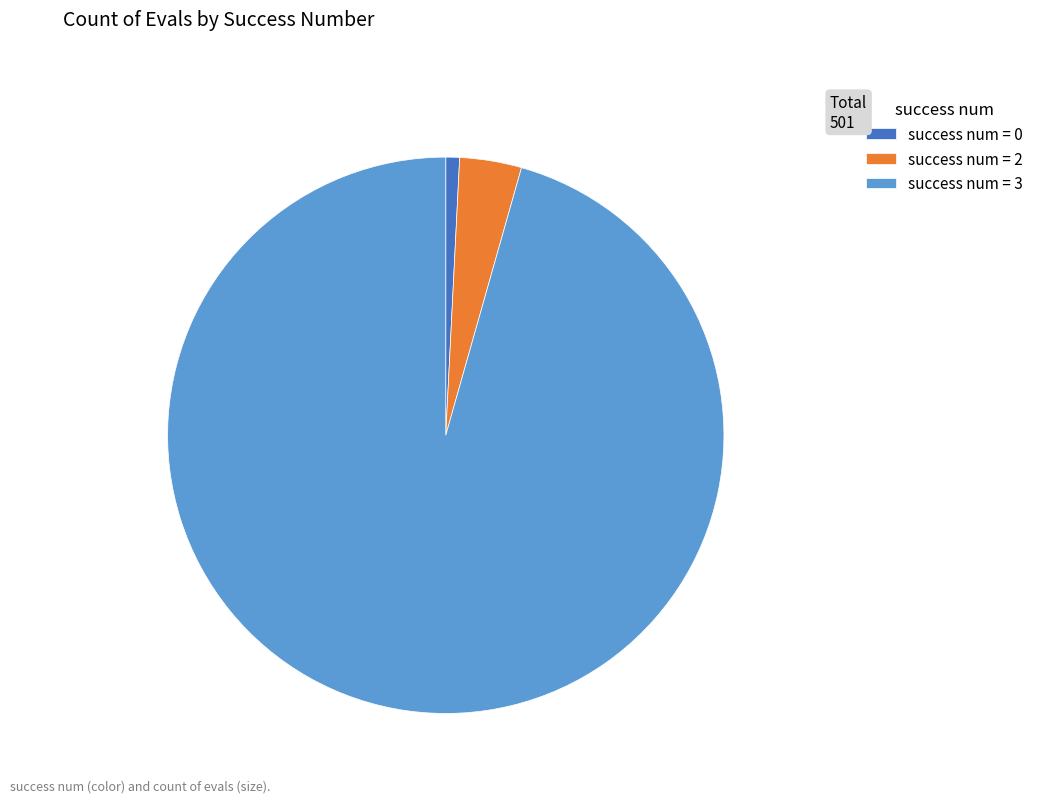

Combined, do success num = 2 and success num = 3 account for over 50%?

Yes